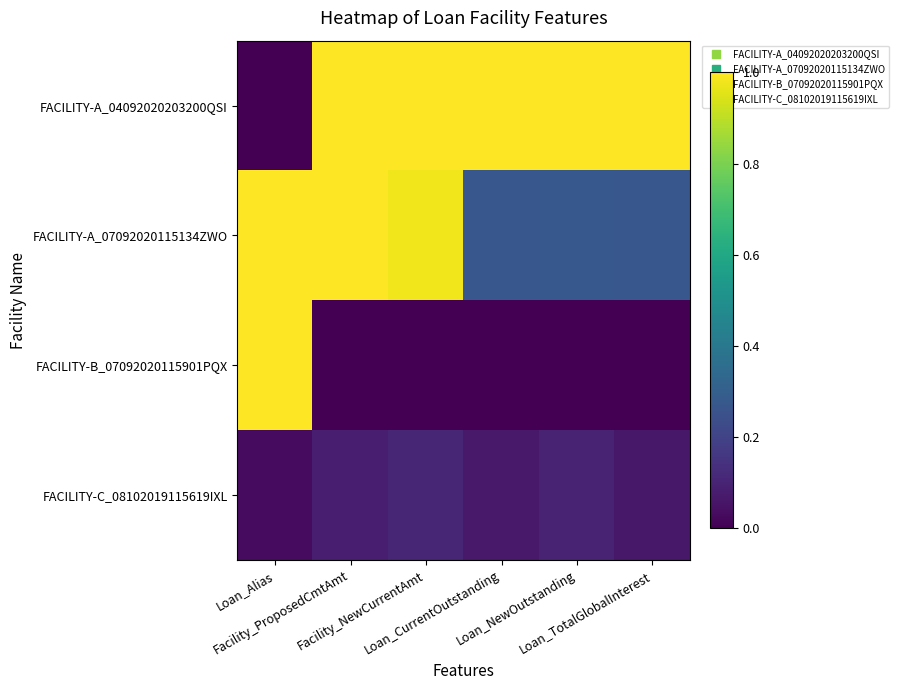

Which has a higher value, Loan_Alias or Loan_NewOutstanding?

Loan_NewOutstanding